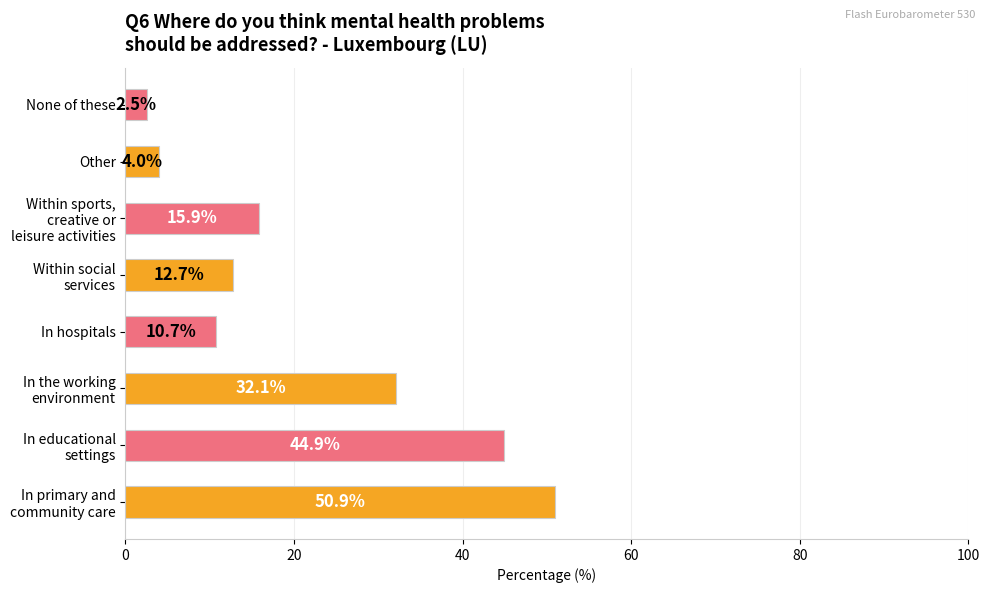

True or false: the data shows 7.0 at In hospitals.

False